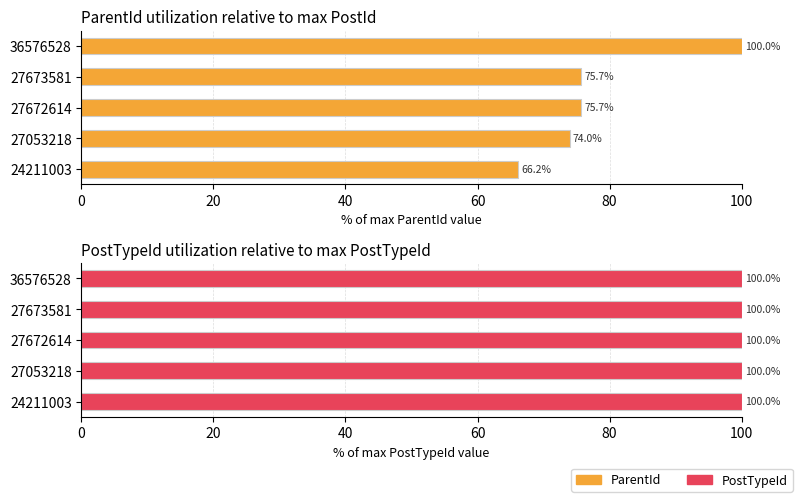

How many groups of bars are there?

5